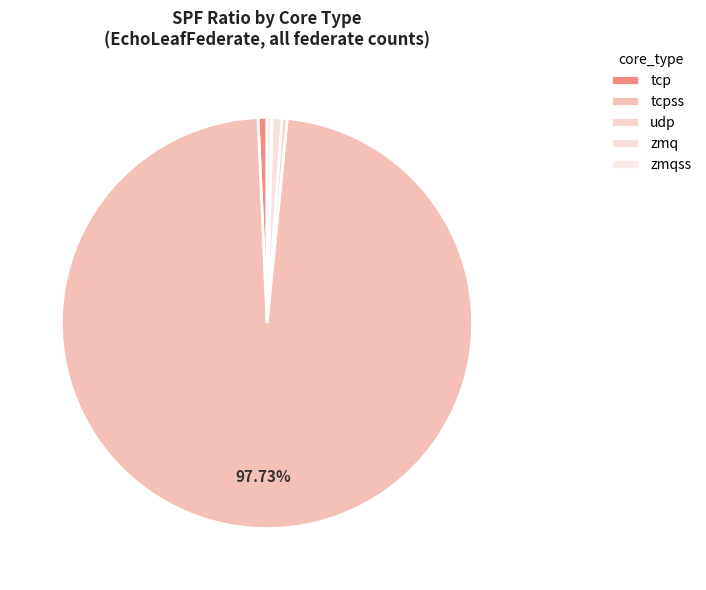

Rank the categories by value from highest to lowest.

tcpss, zmq, tcp, udp, zmqss